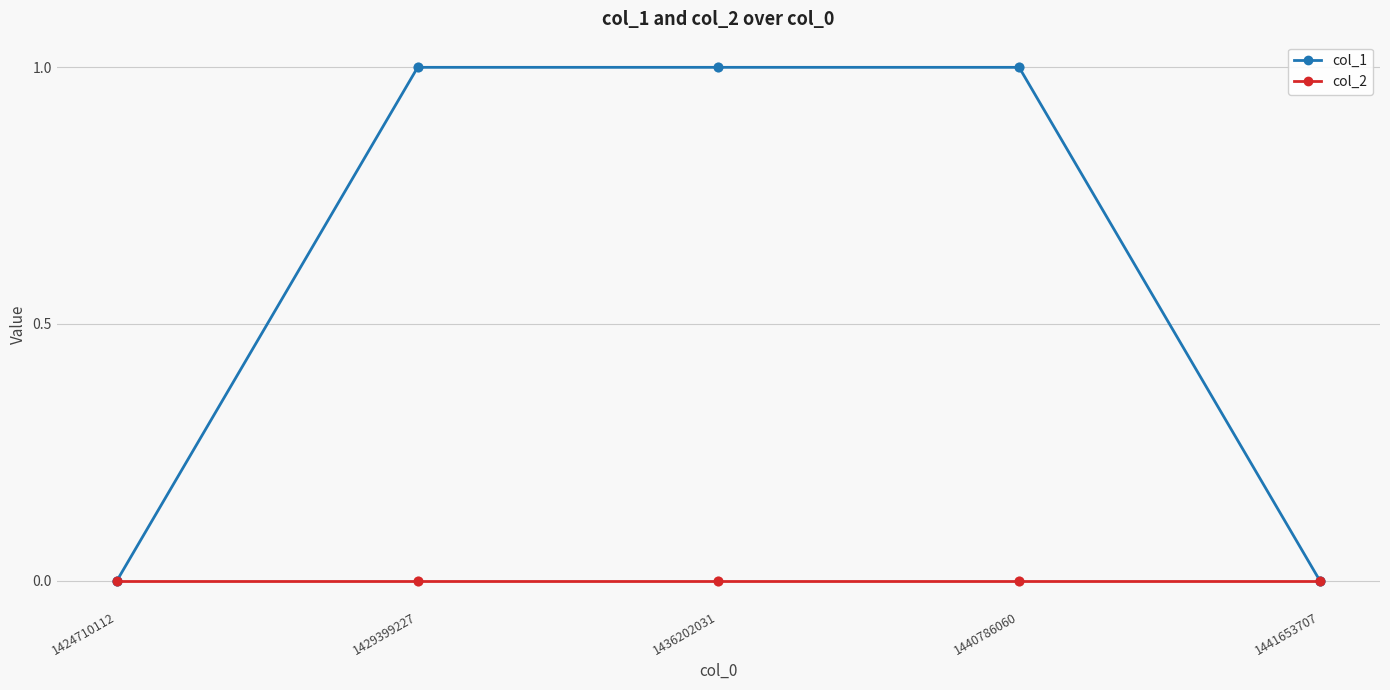

Which series changed the most between 1436202031 and 1441653707?

col_1